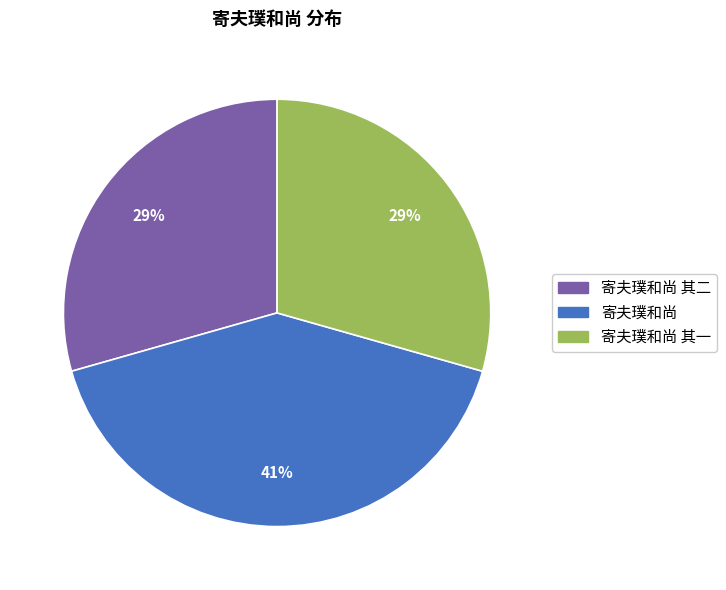

To the nearest percent, what portion does 寄夫璞和尚 其一 represent?

29%